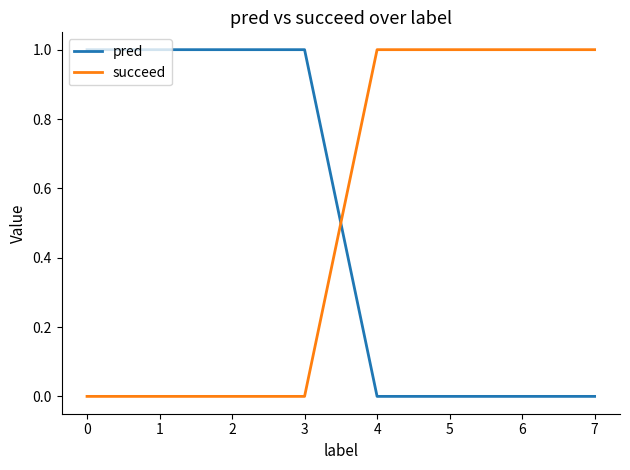

Between which two adjacent categories do succeed and pred first intersect?

3 and 4